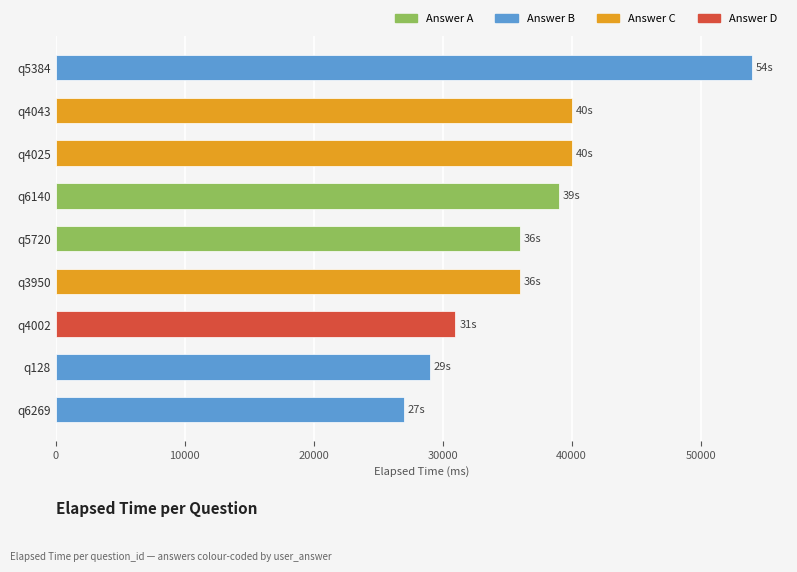

What is the average value?

36889